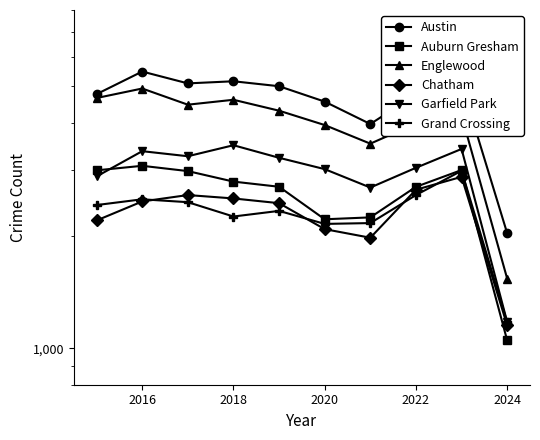

True or false: Austin and Grand Crossing cross at least once.

False